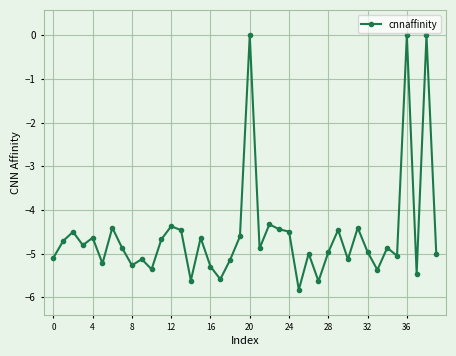

What is the value of the 24th point from the left?

-4.4